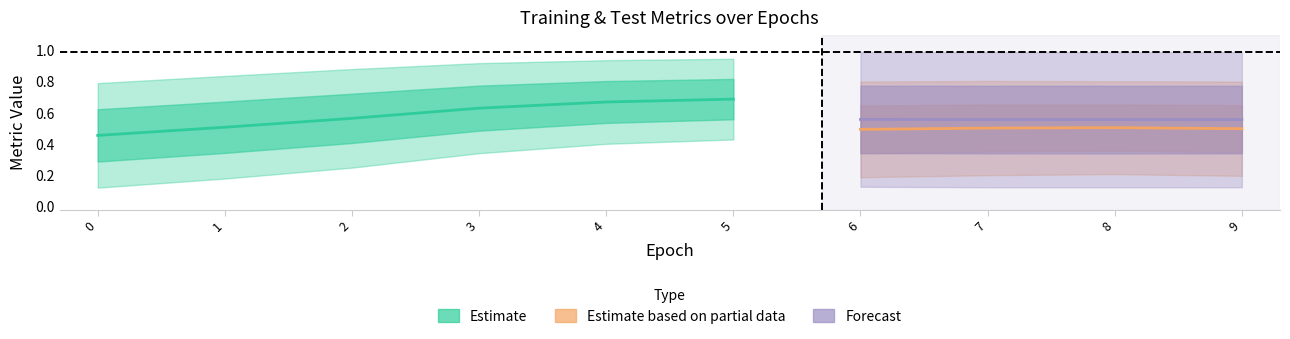

At which category is the sum across all series the highest?

8